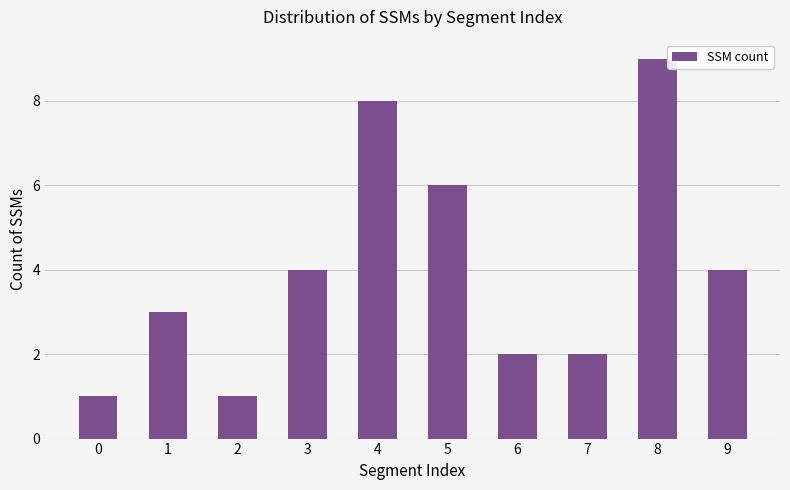

True or false: the data shows 6 at 9.

False